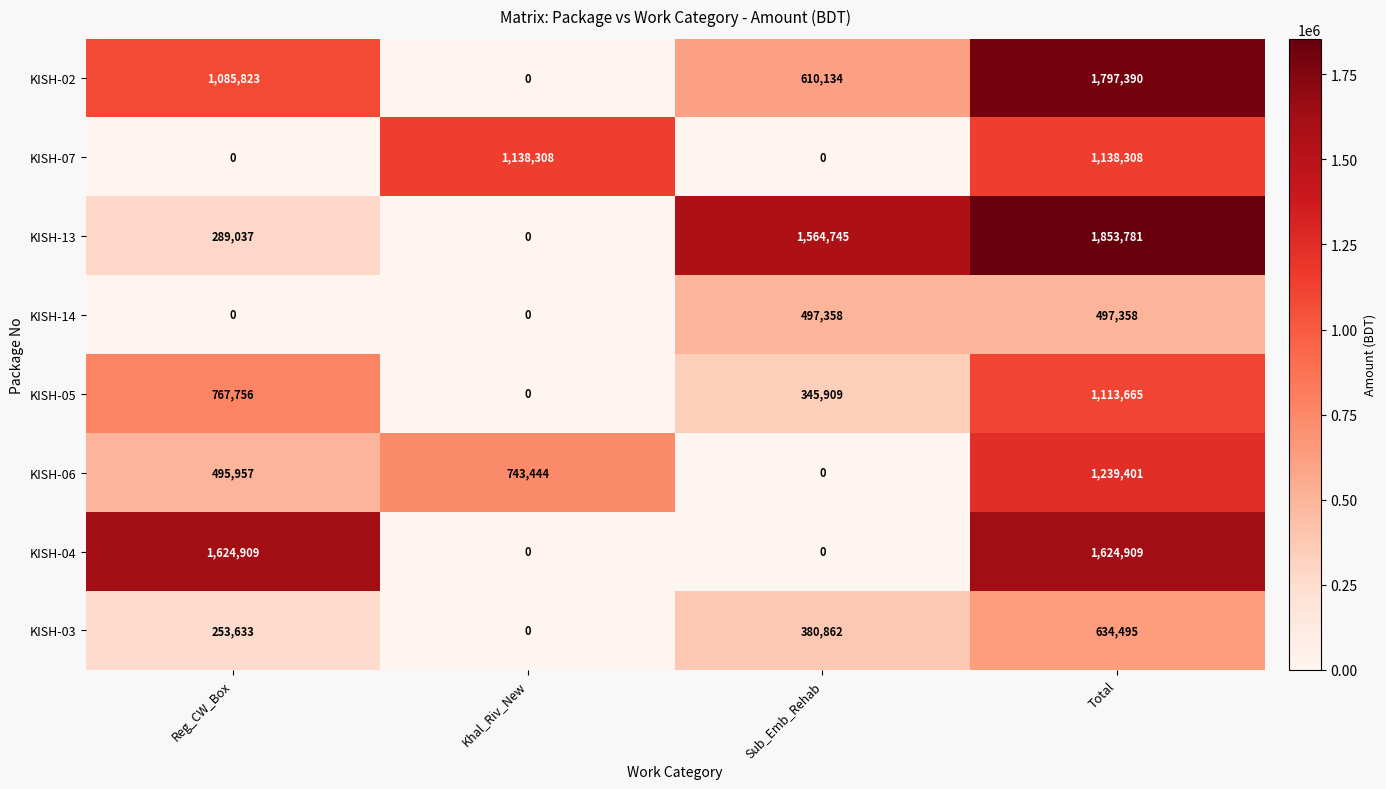

What is the difference between the KISH-05 values at Reg_CW_Box and Total?

345909